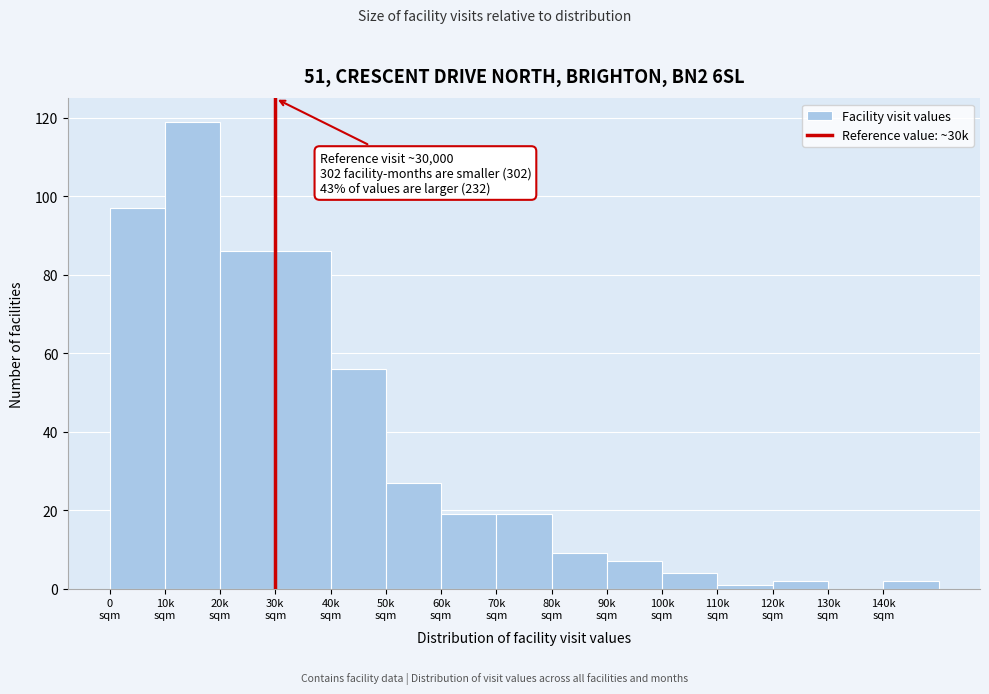

What is the greatest value displayed?

119